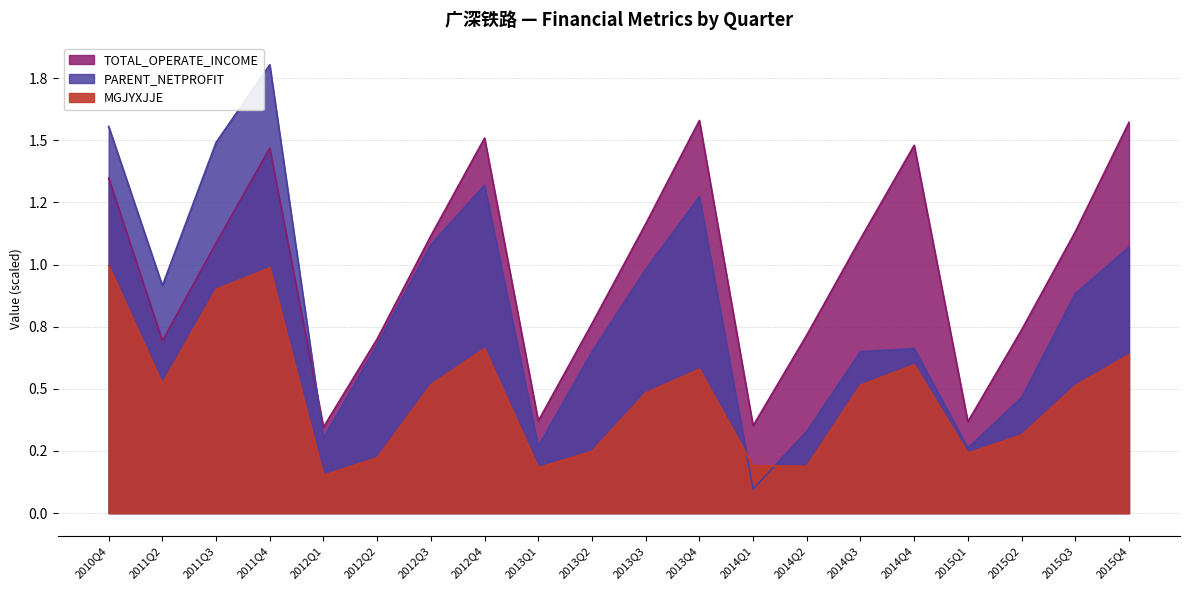

What is the greatest value displayed?

1.8